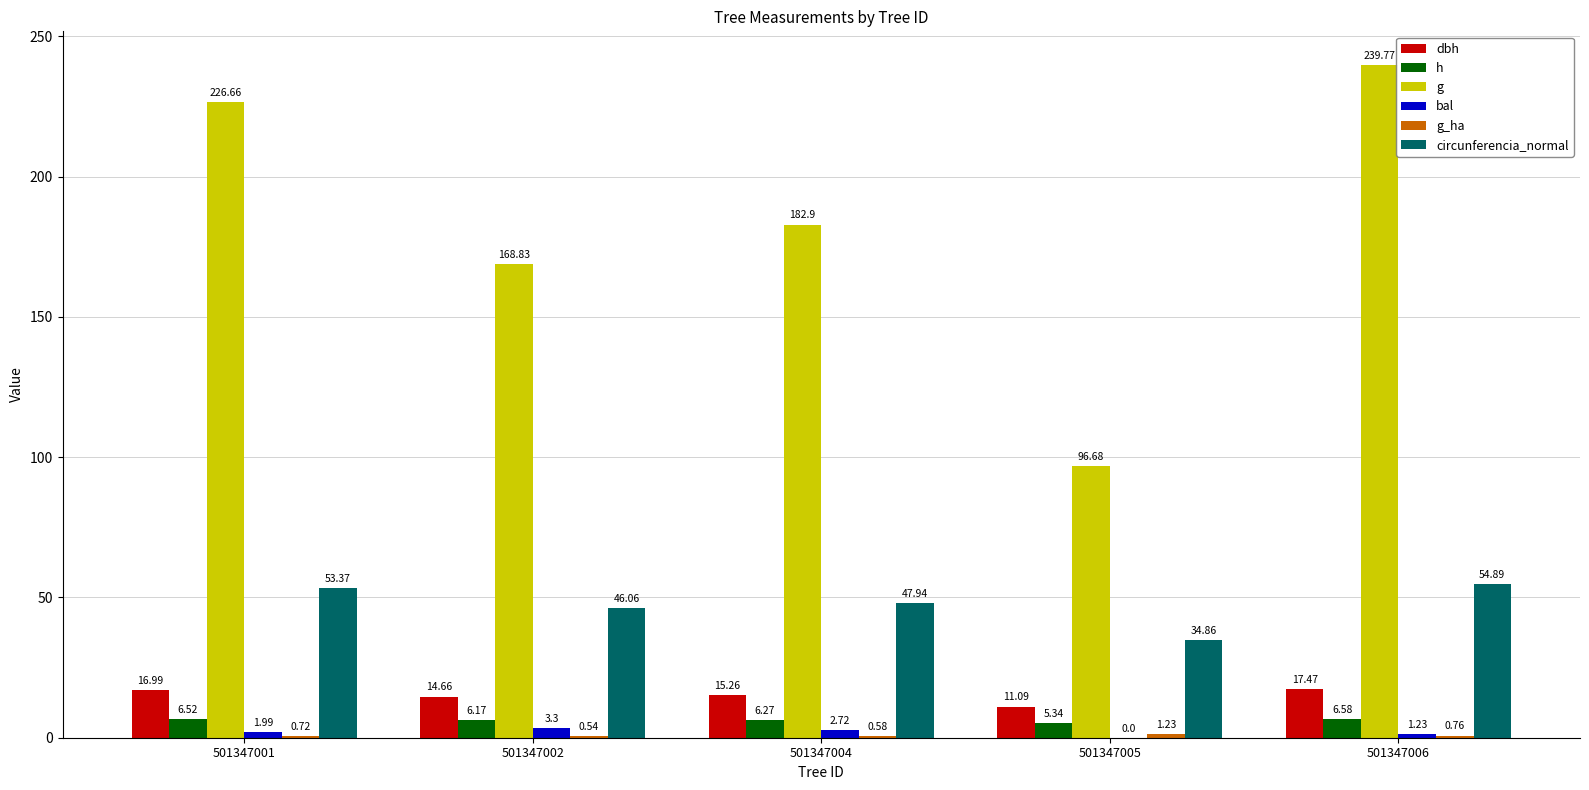

Between 501347001 and 501347006, which series saw the biggest shift?

g